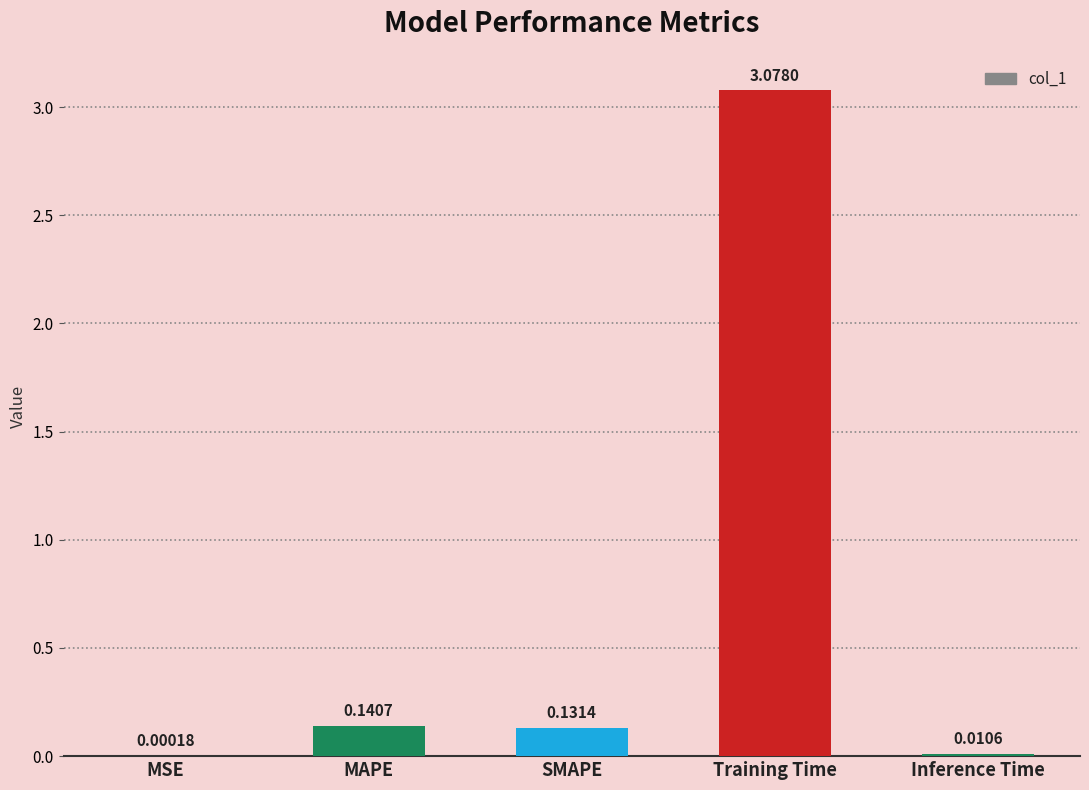

Are the bars horizontal?

No